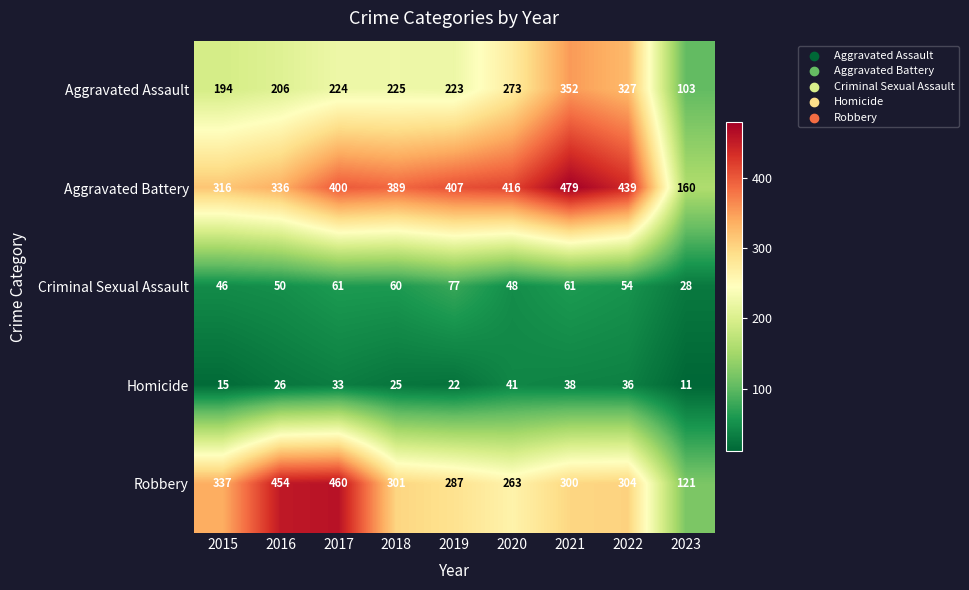

True or false: Robbery has a value of 263 at 2020.

True